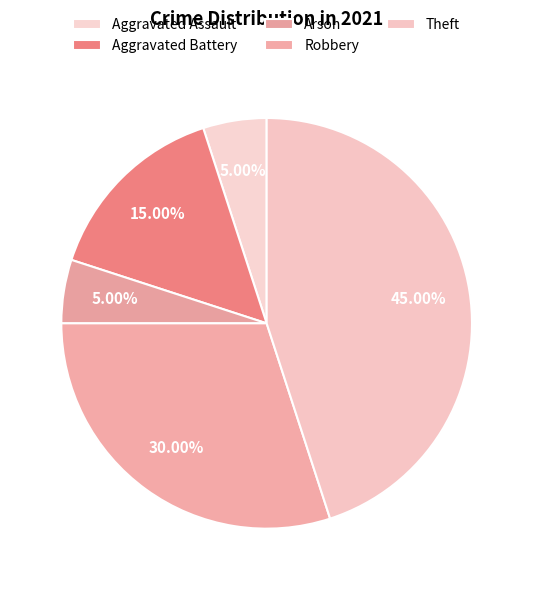

To the nearest percent, what is the difference between the Arson and Aggravated Battery slice percentages?

10%